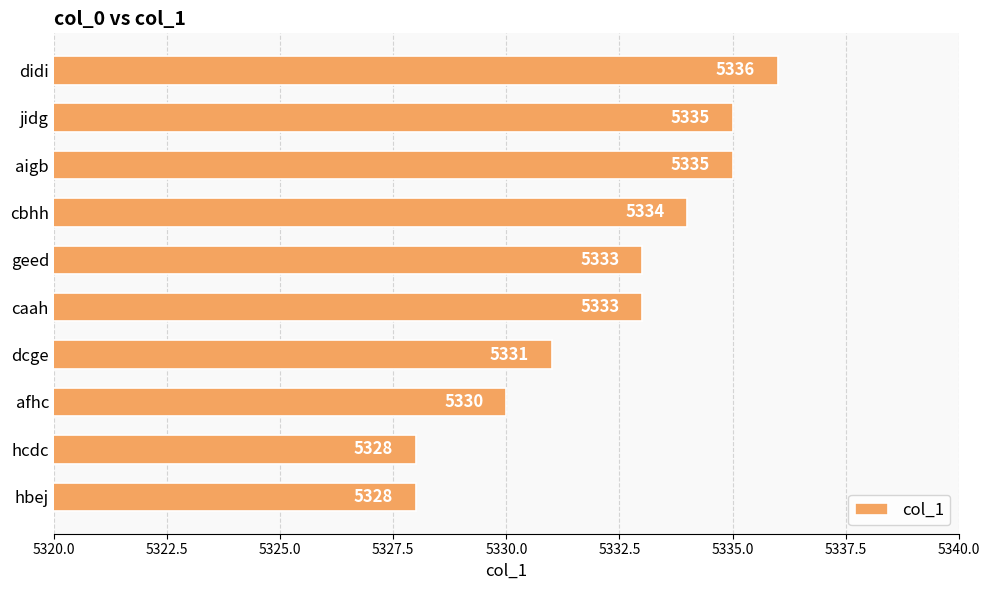

True or false: the data shows 2376 at hcdc.

False